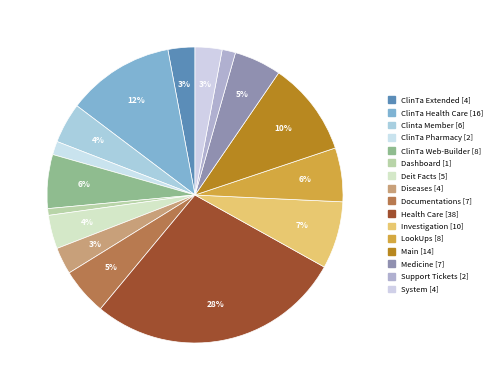

Approximately how many times larger is the value at ClinTa Extended compared to Clinta Member?

0.7